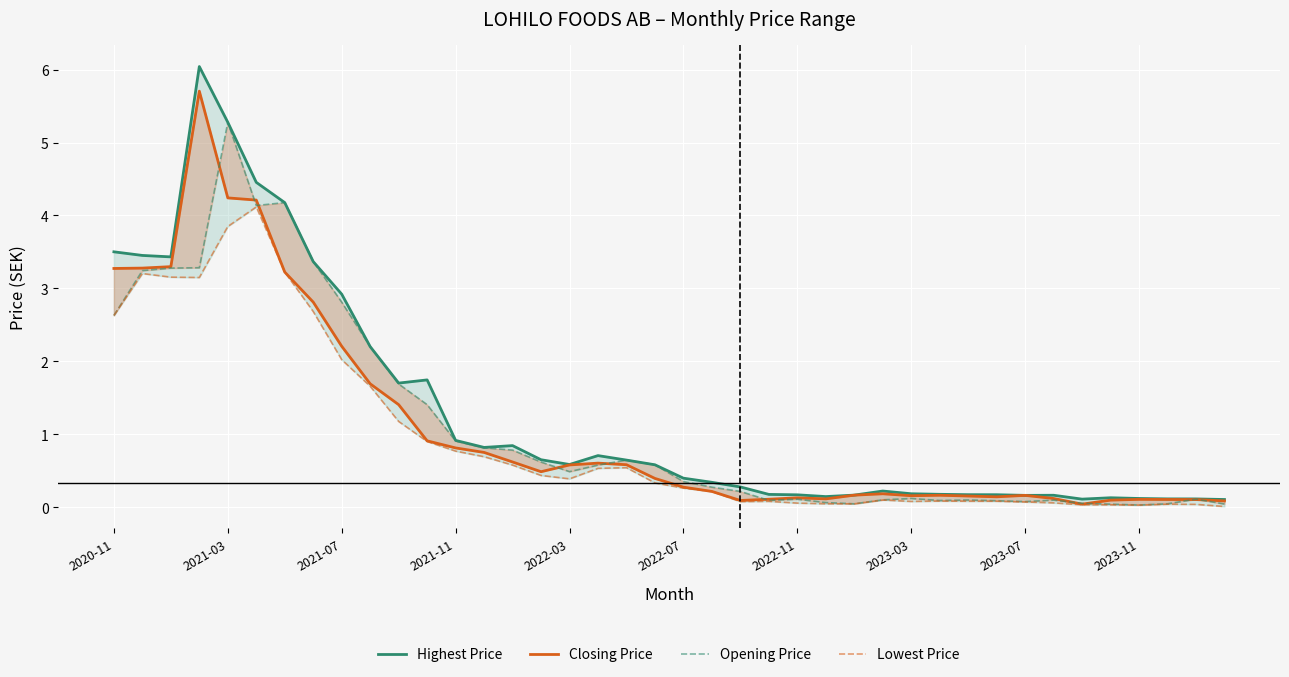

What is the approximate value of Closing Price at 26?

0.2